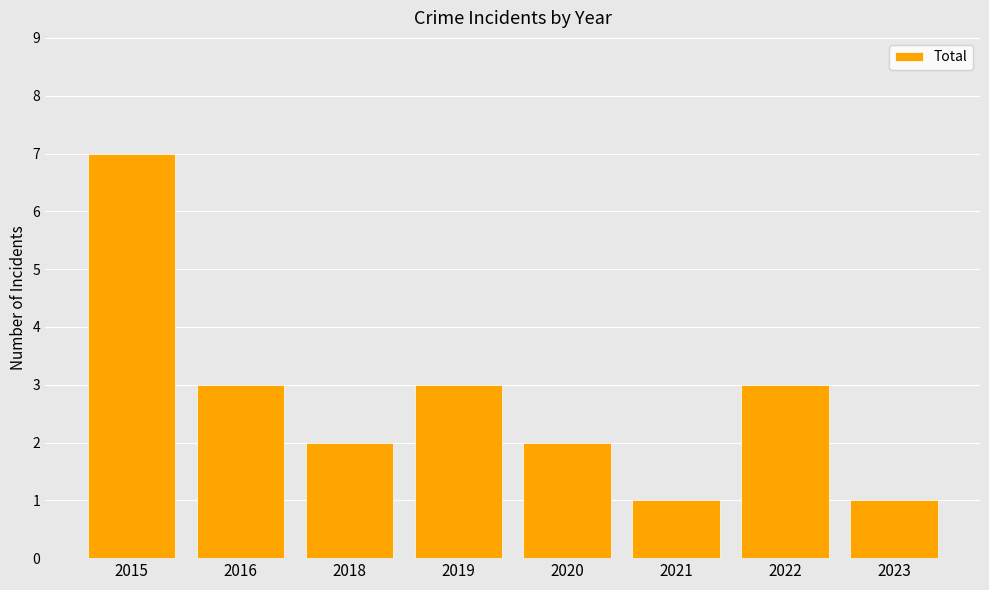

What is the difference between the second highest and second lowest values?

2